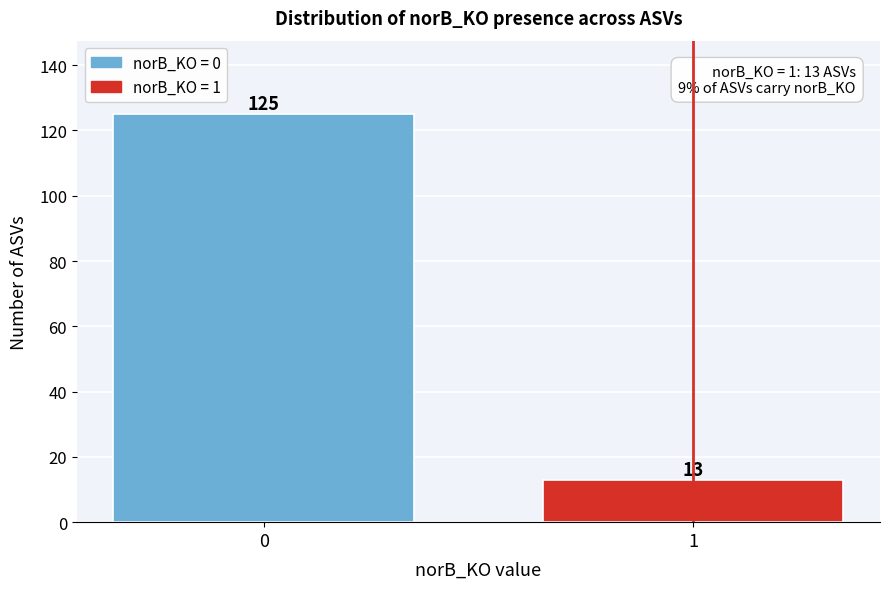

Reading right to left, transcribe all the data shown in this chart.

13	125